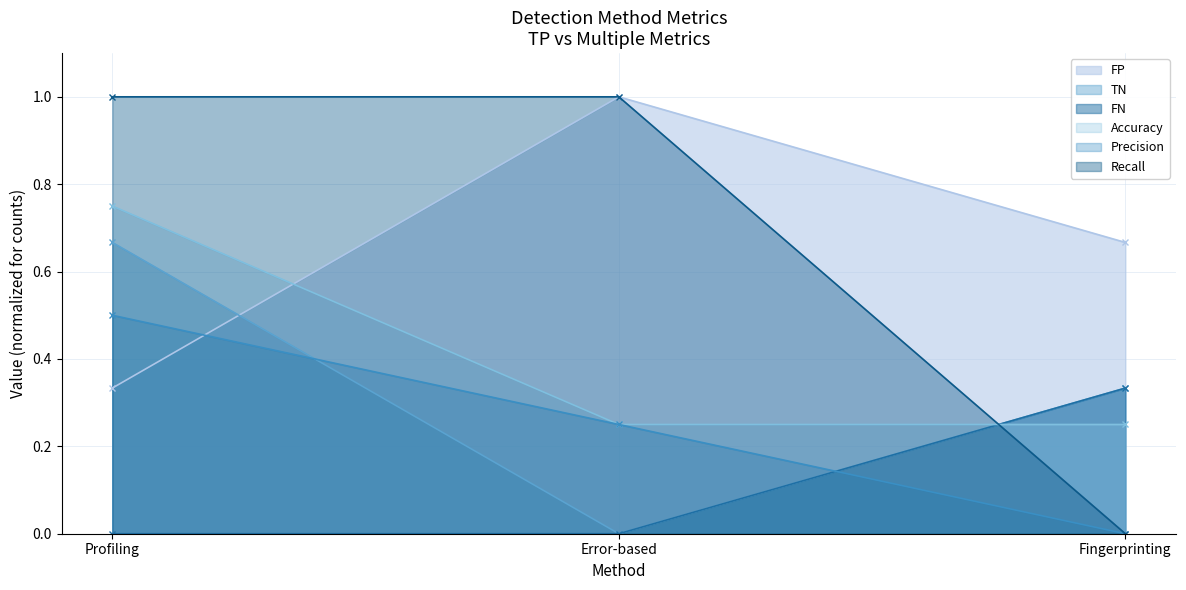

Does the chart have visible grid lines?

Yes